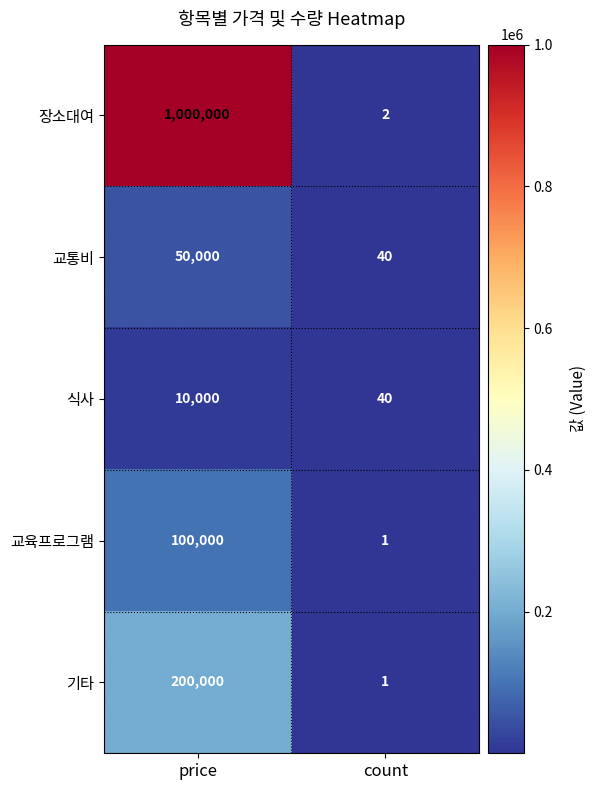

What is the sum of all 기타 values?

200001